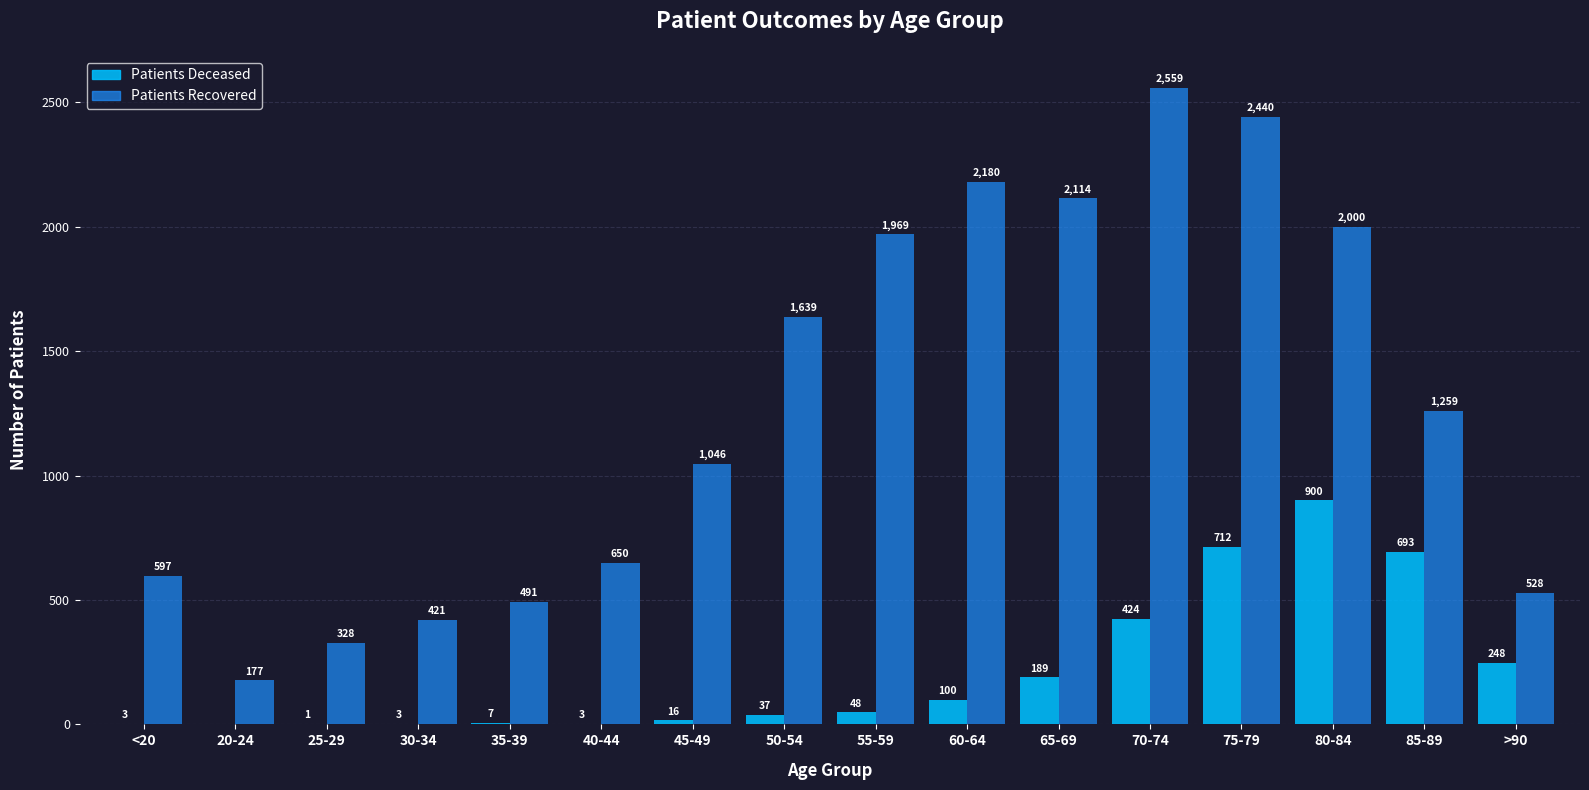

At which category is the sum across all series the highest?

75-79